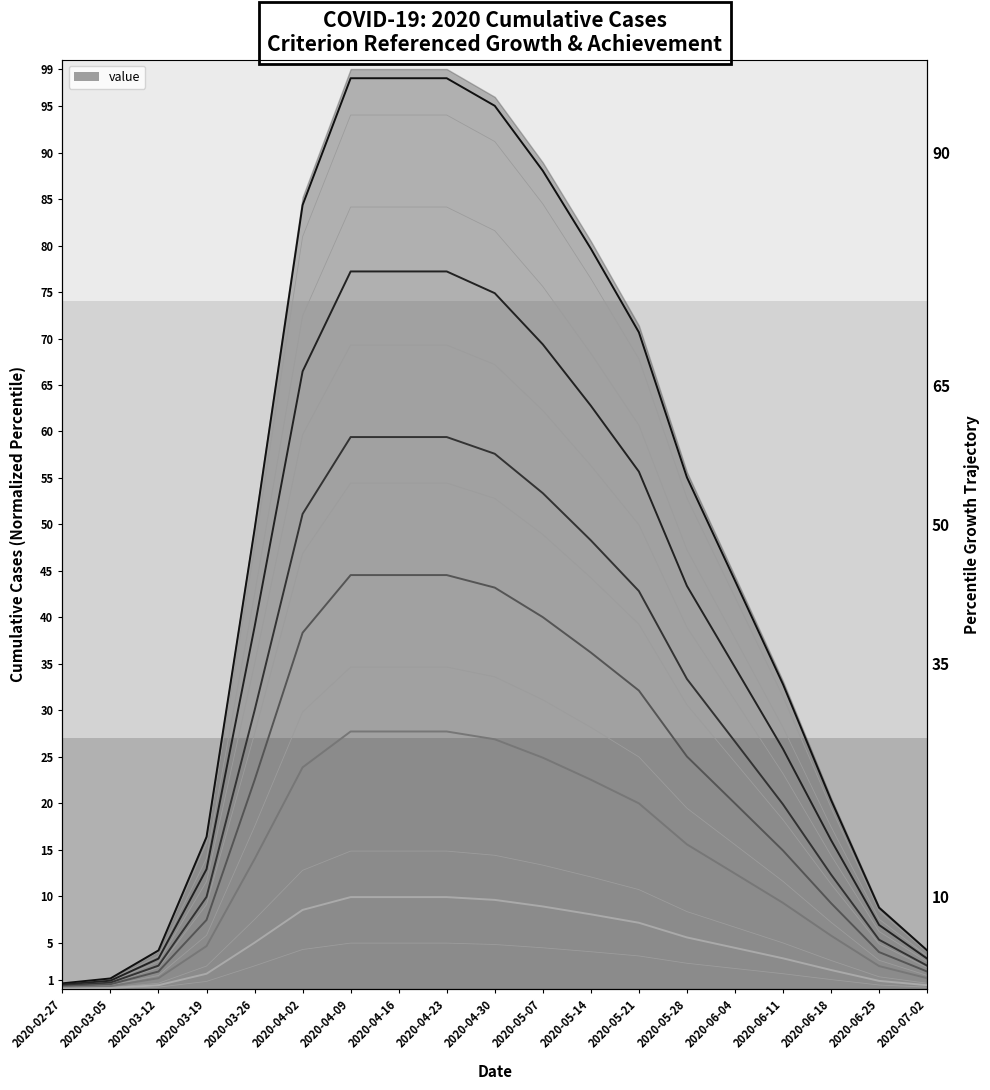

Rank the series by their maximum value, from highest to lowest.

90th pct, 75th pct, 65th pct, 50th pct, 35th pct, 10th pct